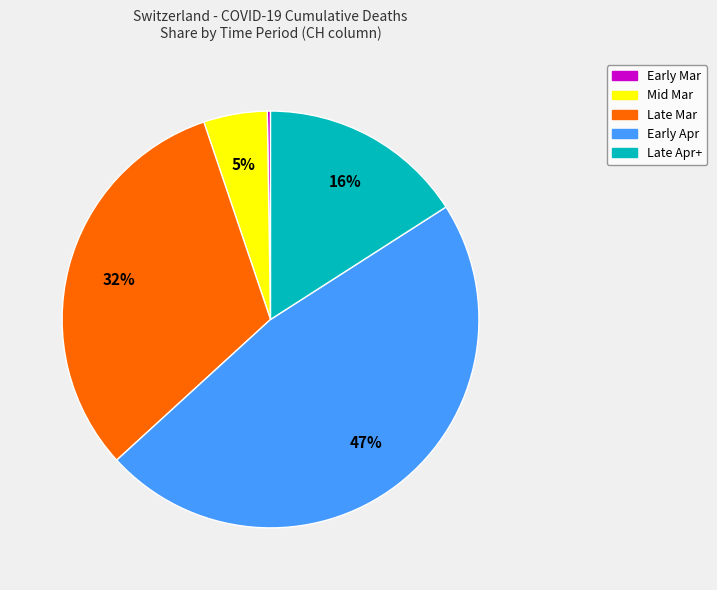

Does any single category account for the majority?

No